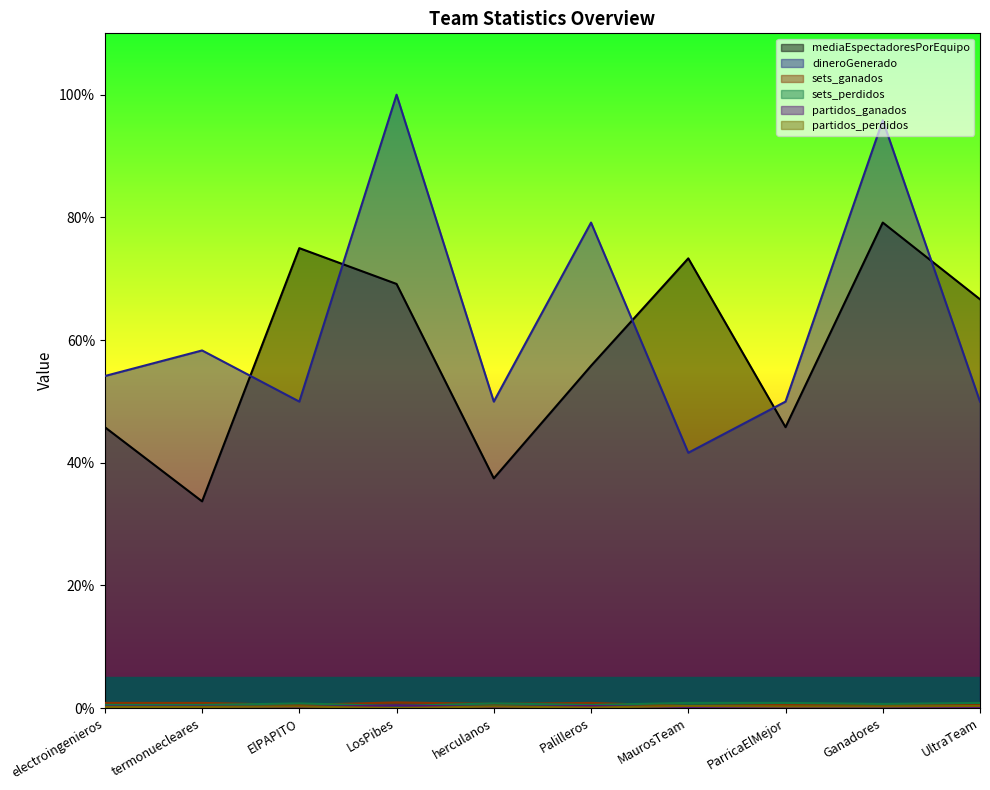

What is the difference between the maximum and minimum values in the dineroGenerado series?

58.4